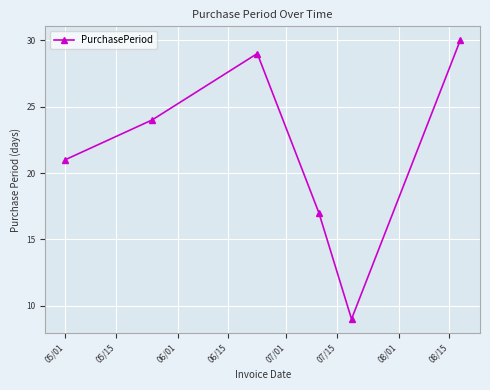

How many data points does each series have?

6